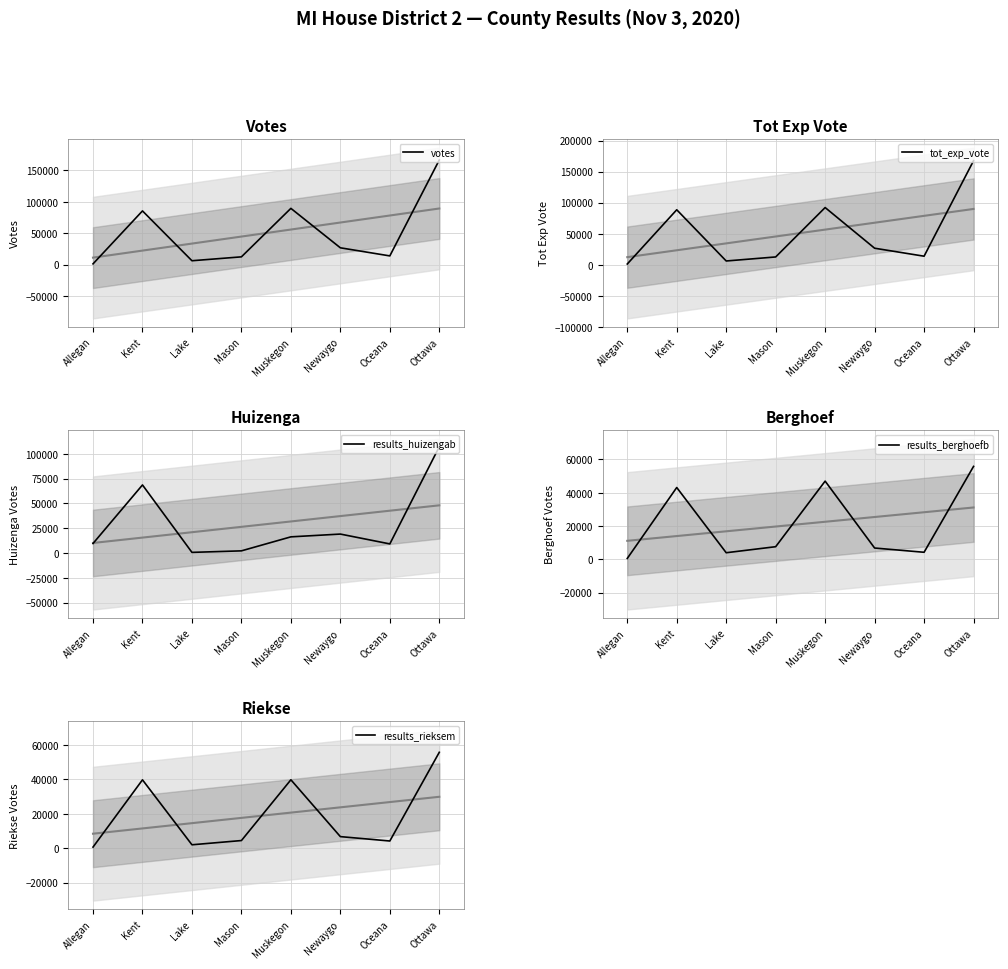

Which series has the largest total across all categories?

tot_exp_vote